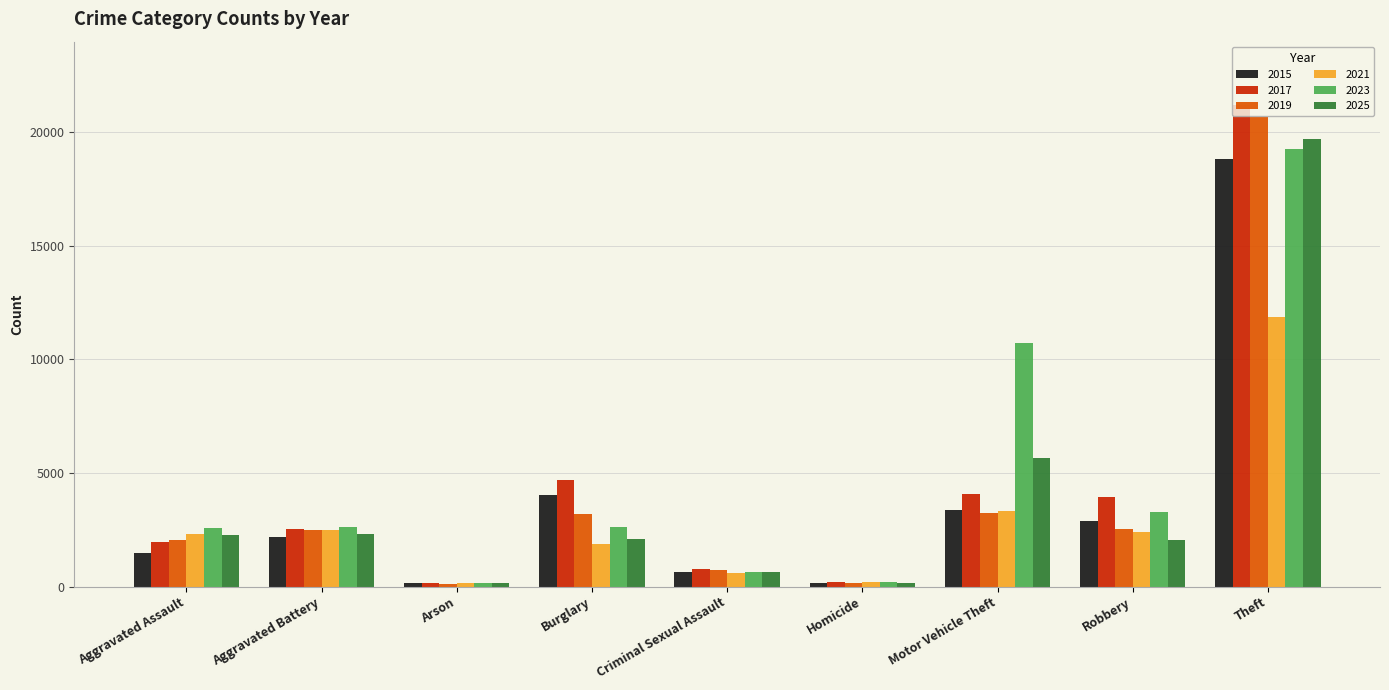

Are the bars horizontal?

No